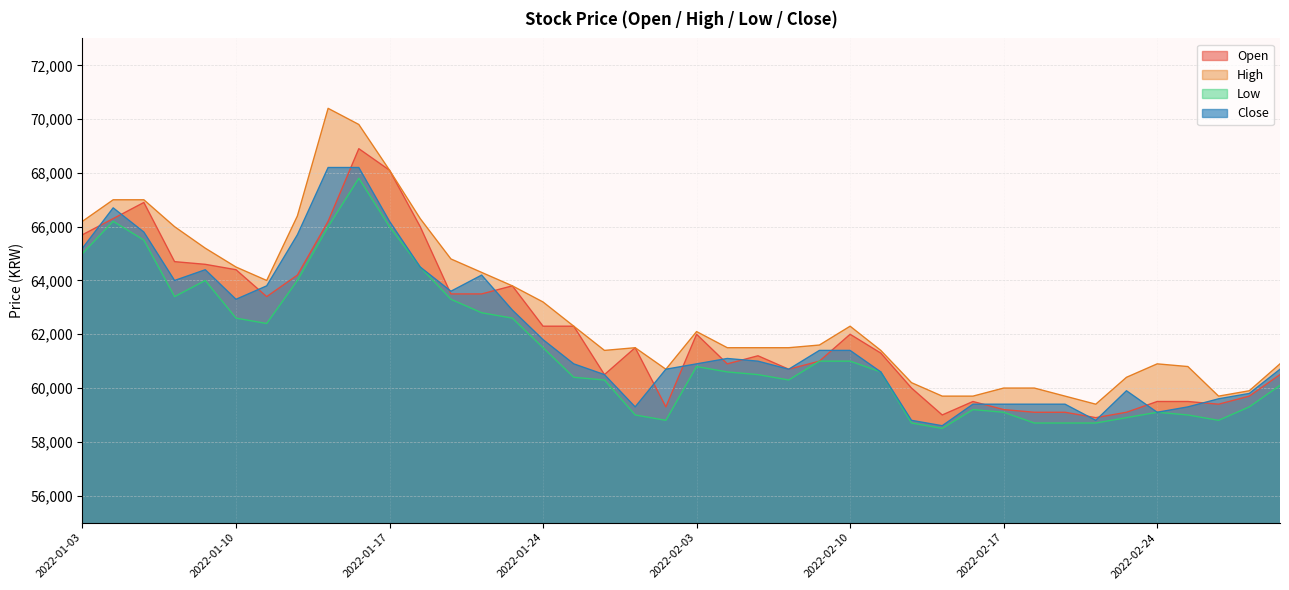

What is the total value across all series at 2022-01-24?

248800